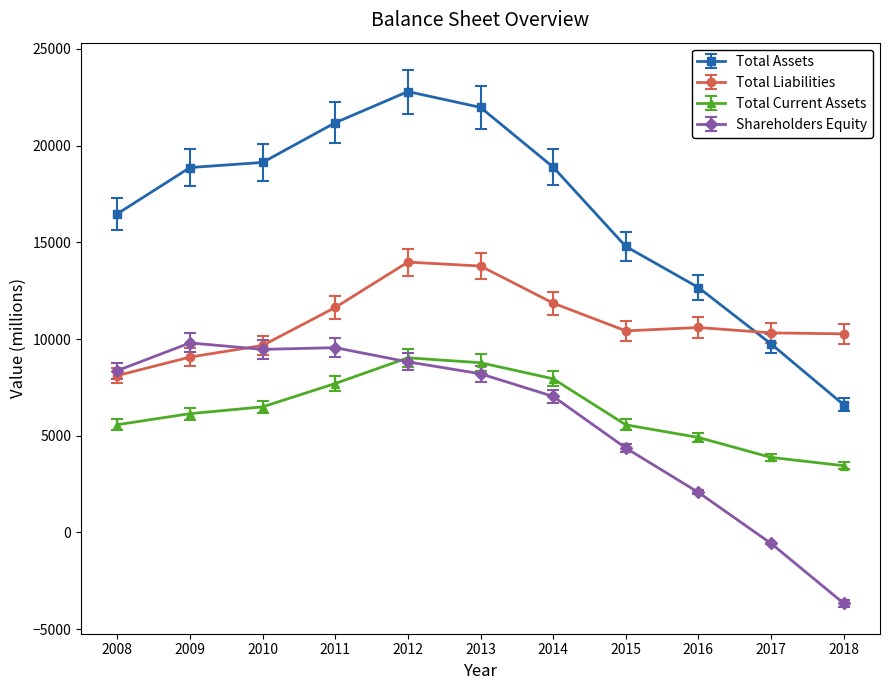

How many interior local peaks does the Total Assets series have?

1